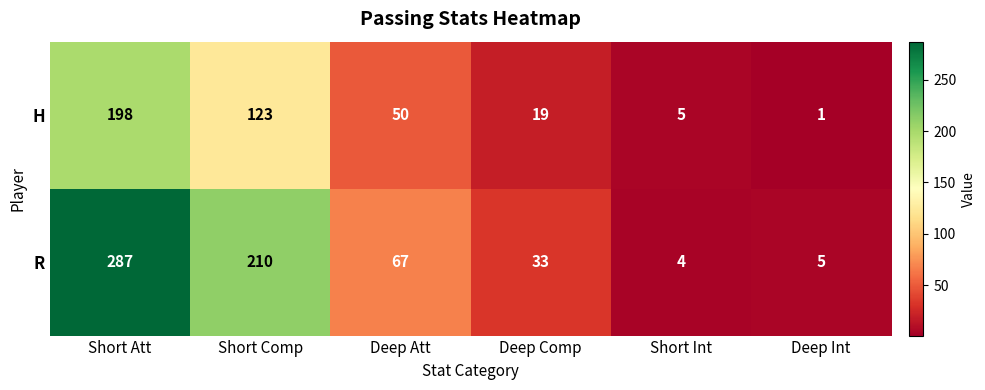

Rank the series by their average value, from highest to lowest.

R, H